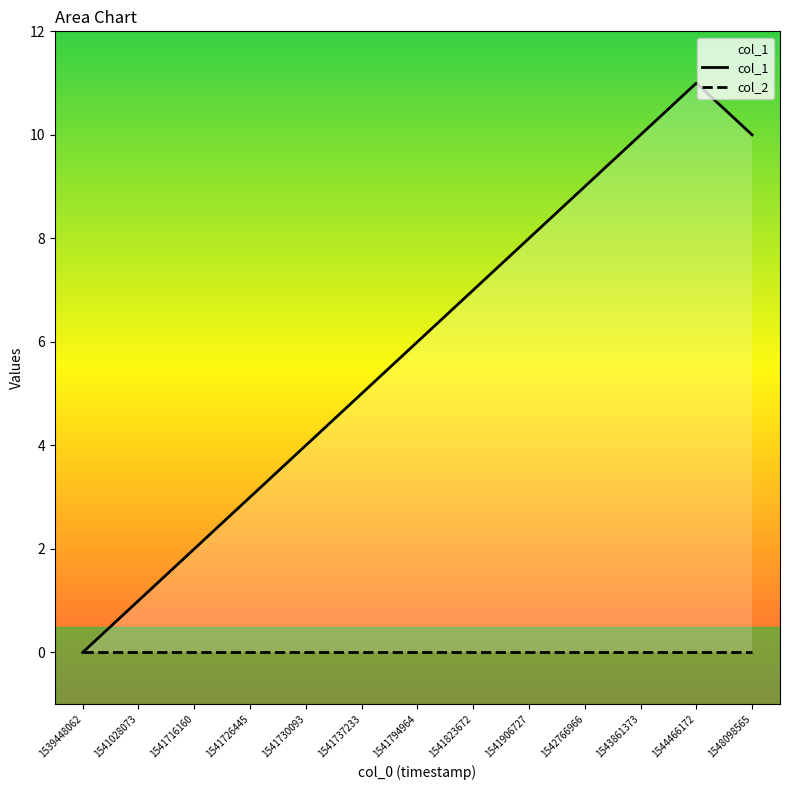

The value of col_1 at 1541906727 is 5. True or false?

False